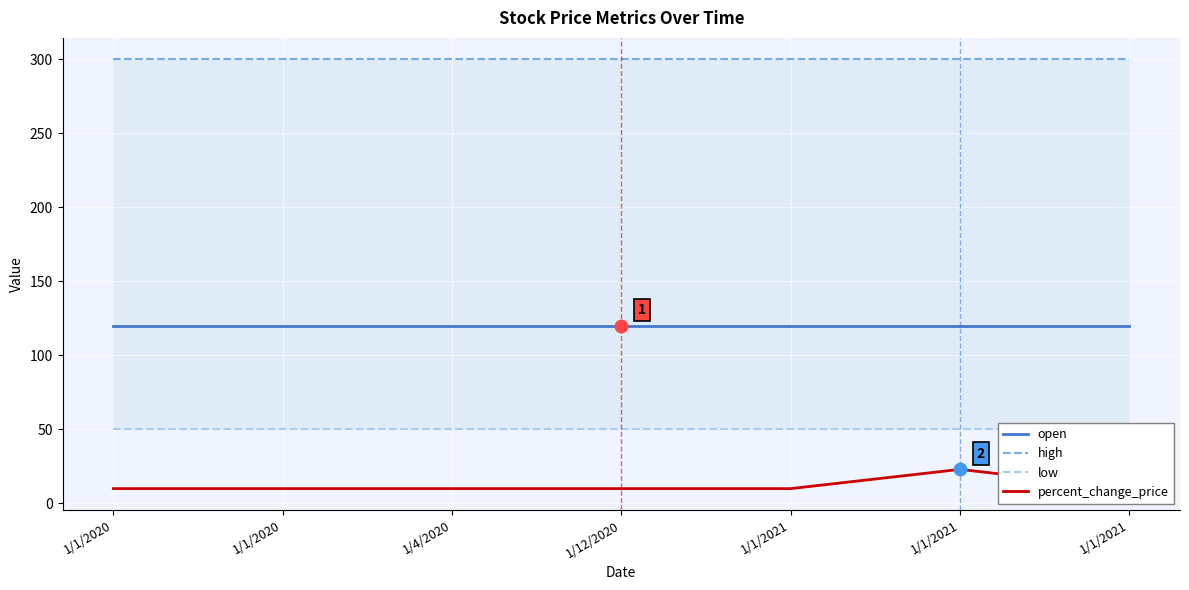

Which series has the largest Y range (max minus min)?

percent_change_price